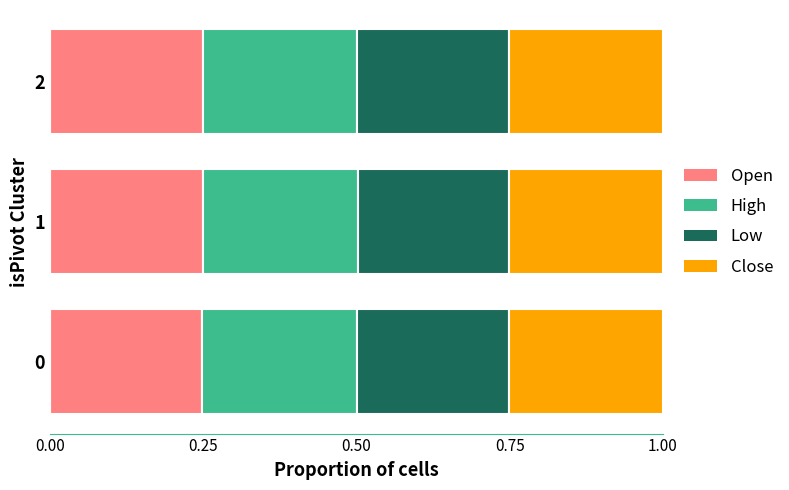

What is the sum of the Open values at 2 and 0?

0.5